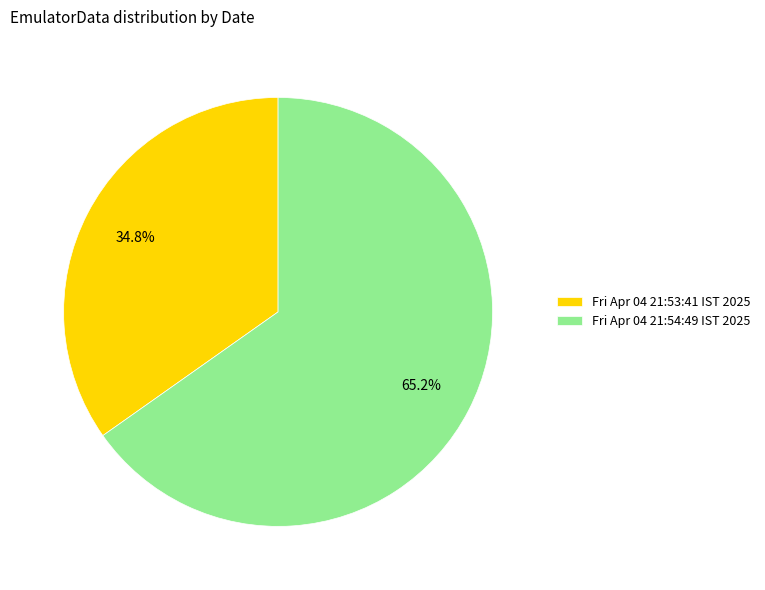

Is there any slice that represents more than half of the pie?

Yes